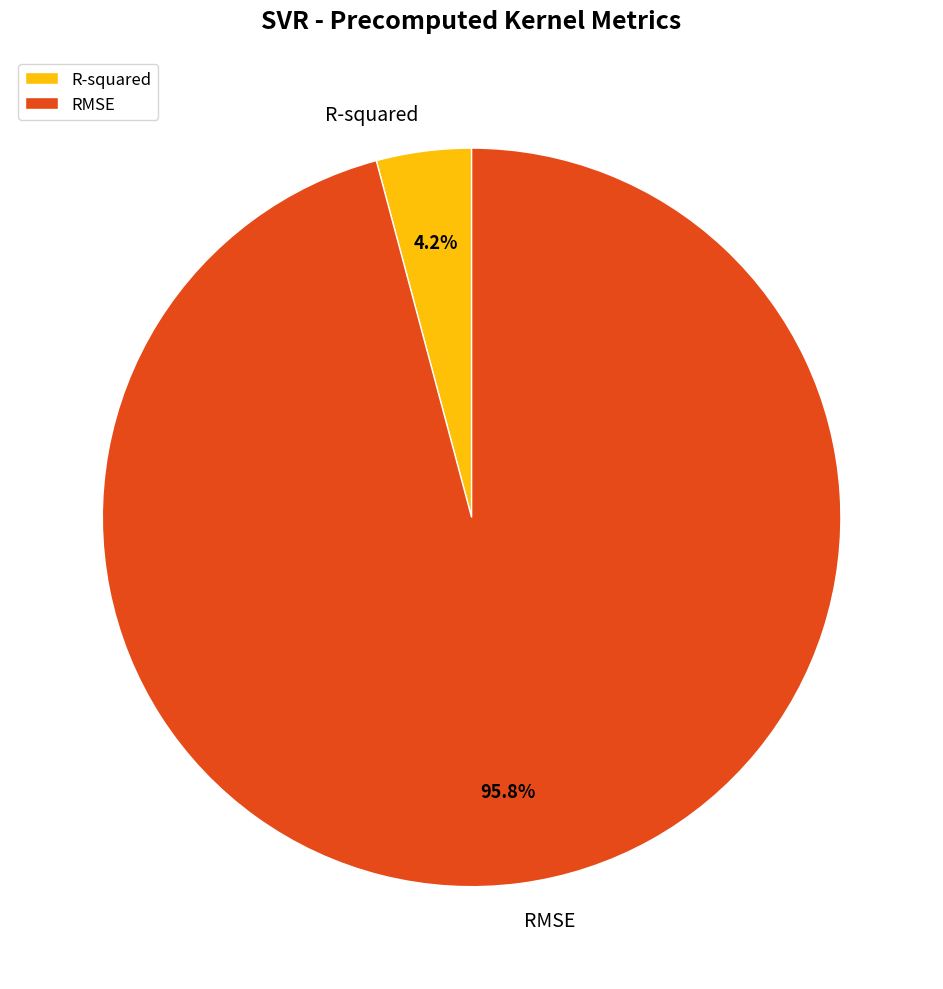

Count the number of slices in the pie.

2